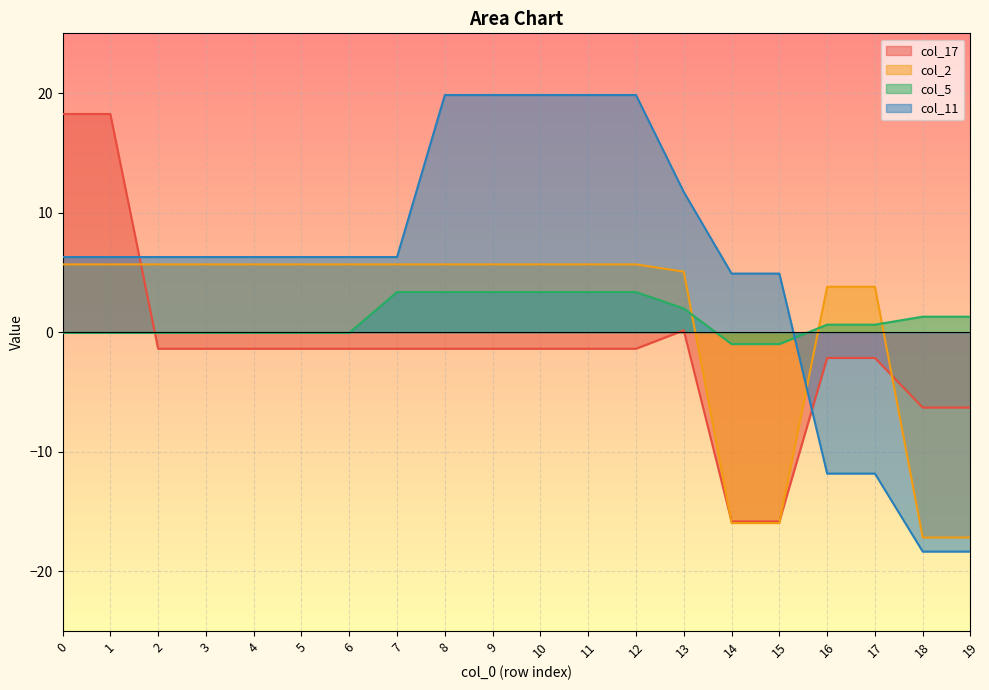

Does the chart display data point markers on the line(s)?

No